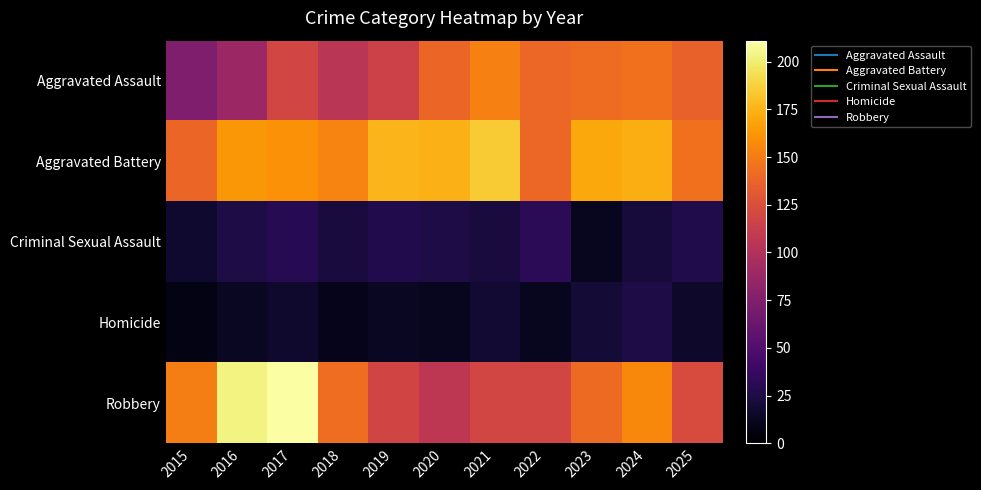

What is the greatest value displayed?

211